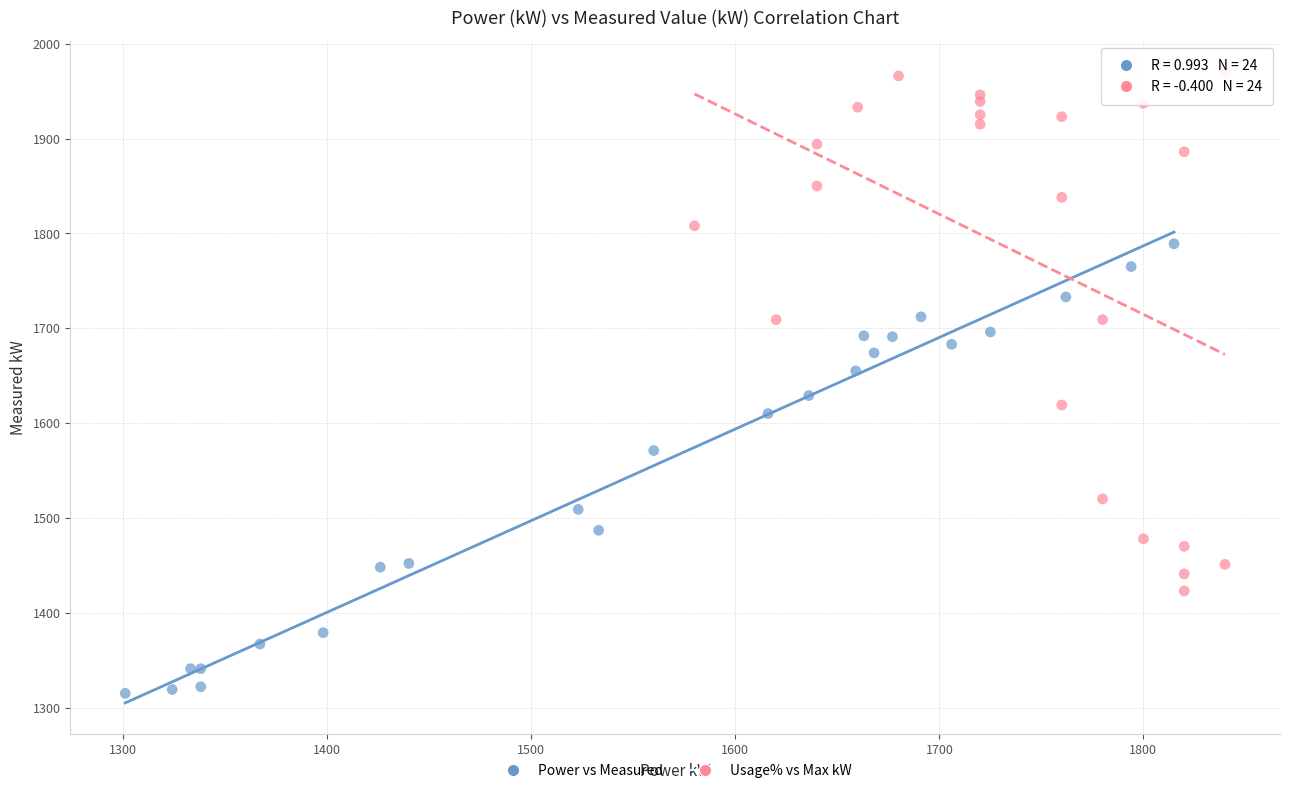

Which series contains the lowest Y value?

Power vs Measured